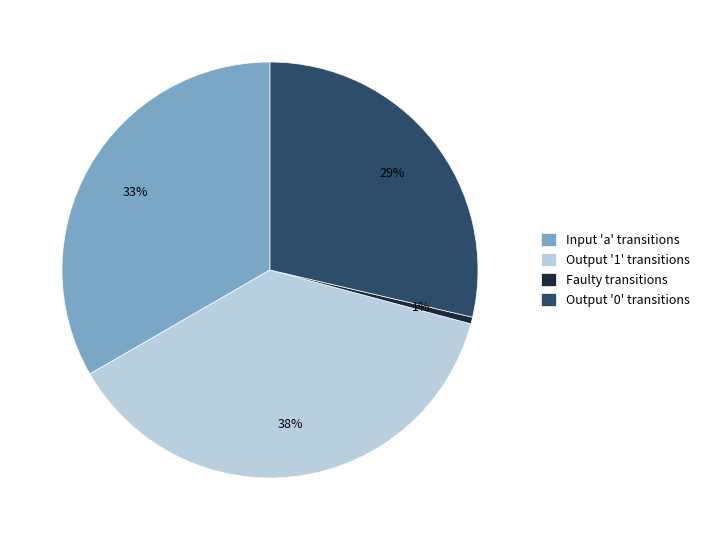

To the nearest percent, what is the average slice percentage?

25%